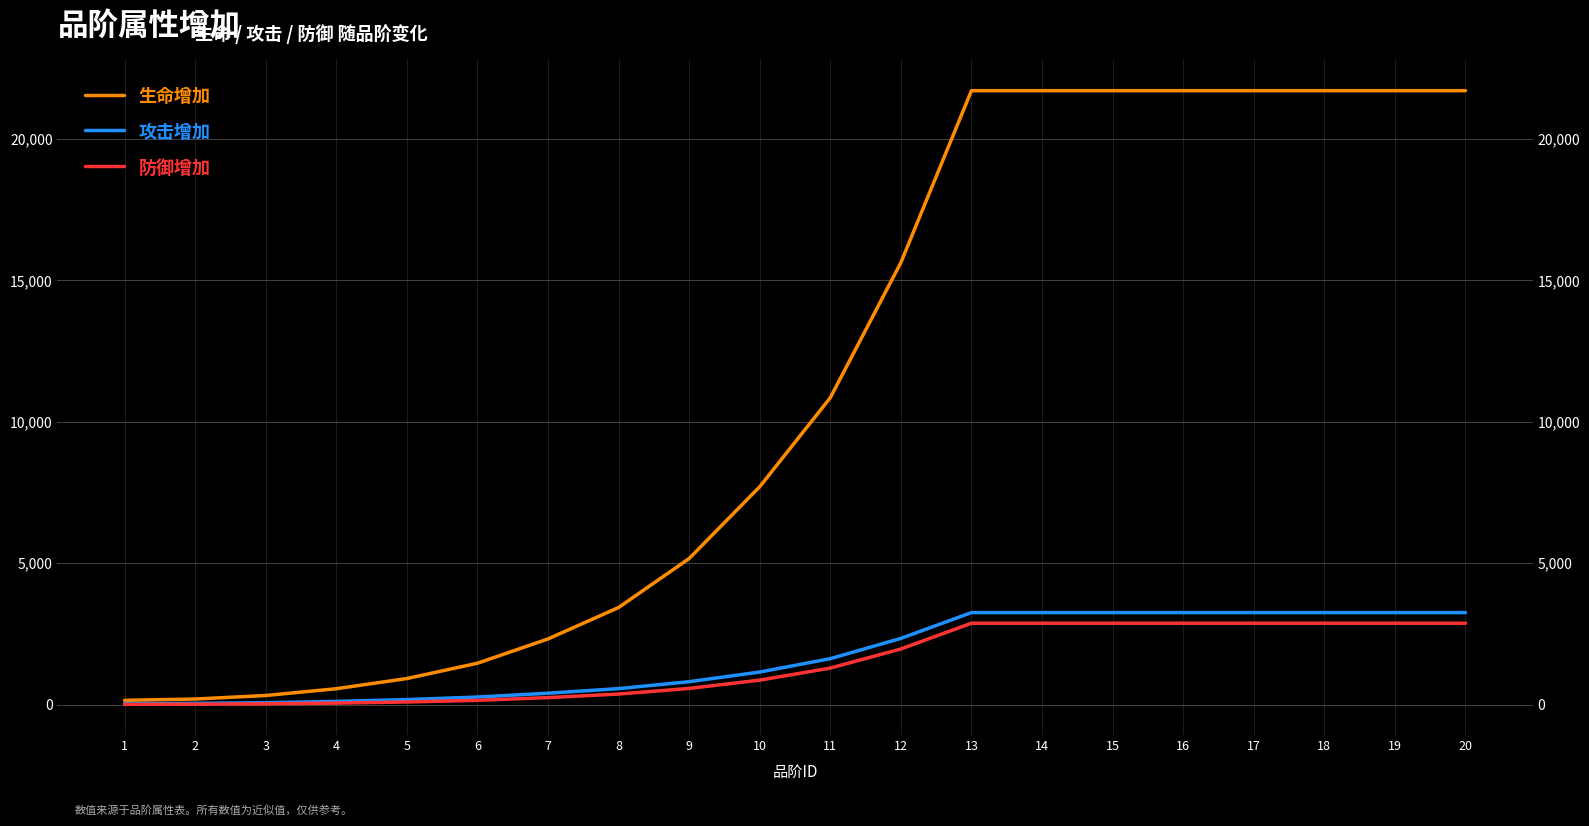

Reading left to right, extract all data points from this chart.

生命增加: 155	202	326	566	926	1467	2325	3436	5168	7705	10852	15627	21704	21704	21704	21704	21704	21704	21704	21704
攻击增加: 41	49	73	119	182	272	407	570	814	1156	1628	2345	3257	3257	3257	3257	3257	3257	3257	3257
防御增加: 14	19	32	58	97	156	252	378	576	869	1296	1971	2881	2881	2881	2881	2881	2881	2881	2881